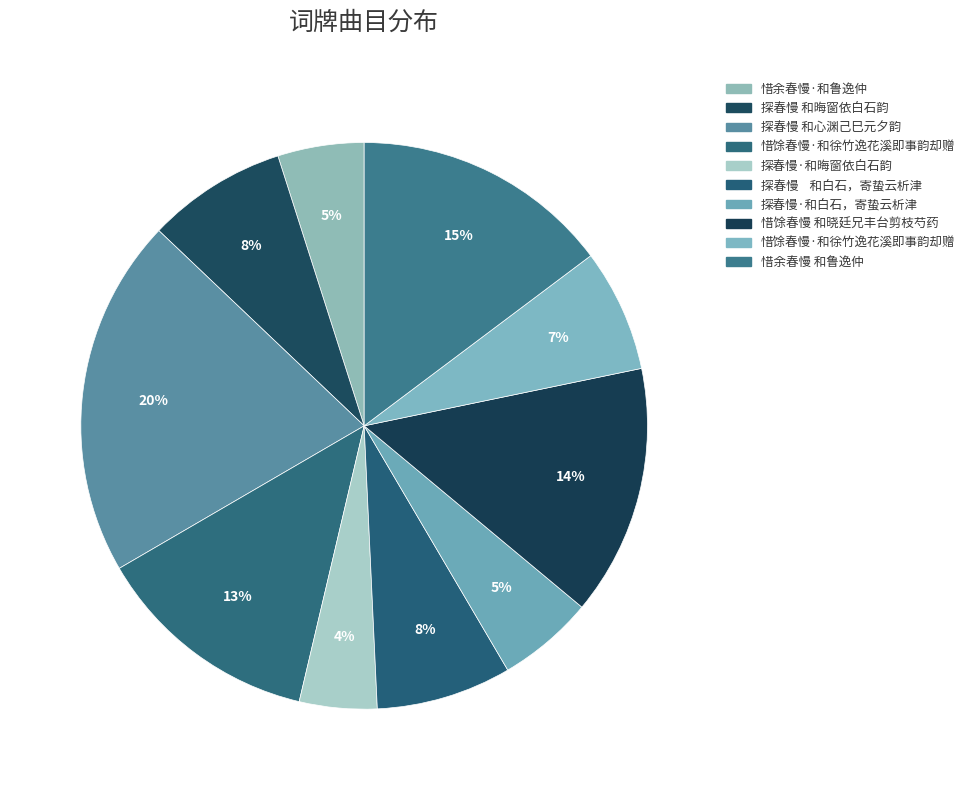

How many segments does this pie chart have?

10